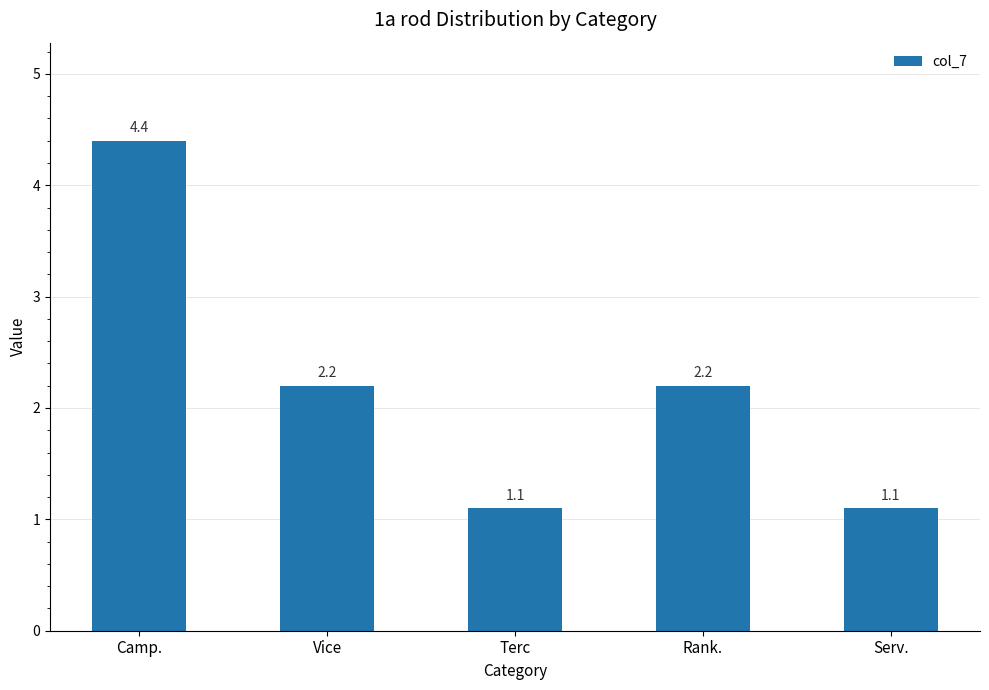

What is the ratio of the value at Vice to the value at Camp.?

0.5